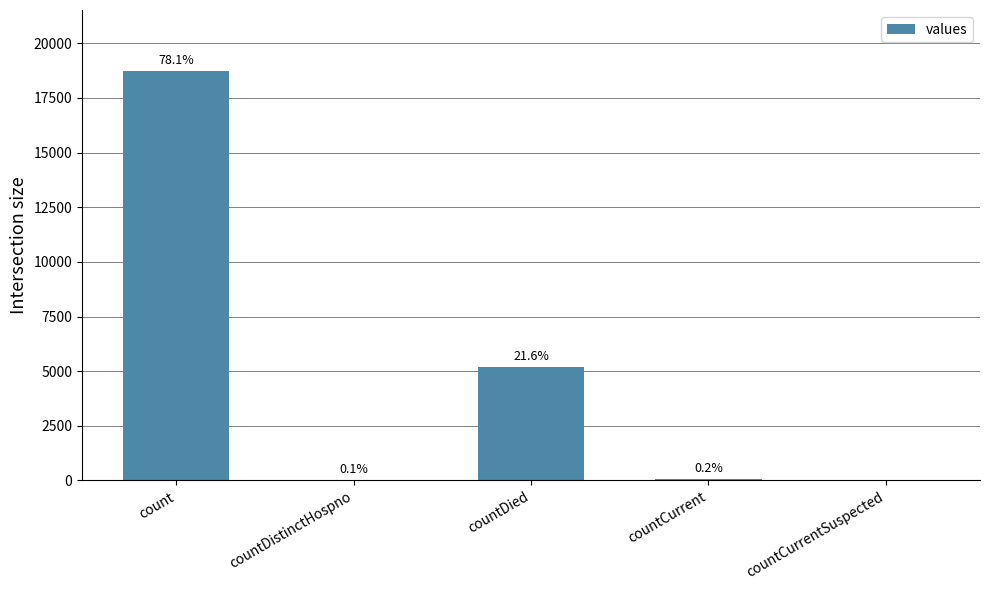

At which label is the value closest to 9358?

countDied